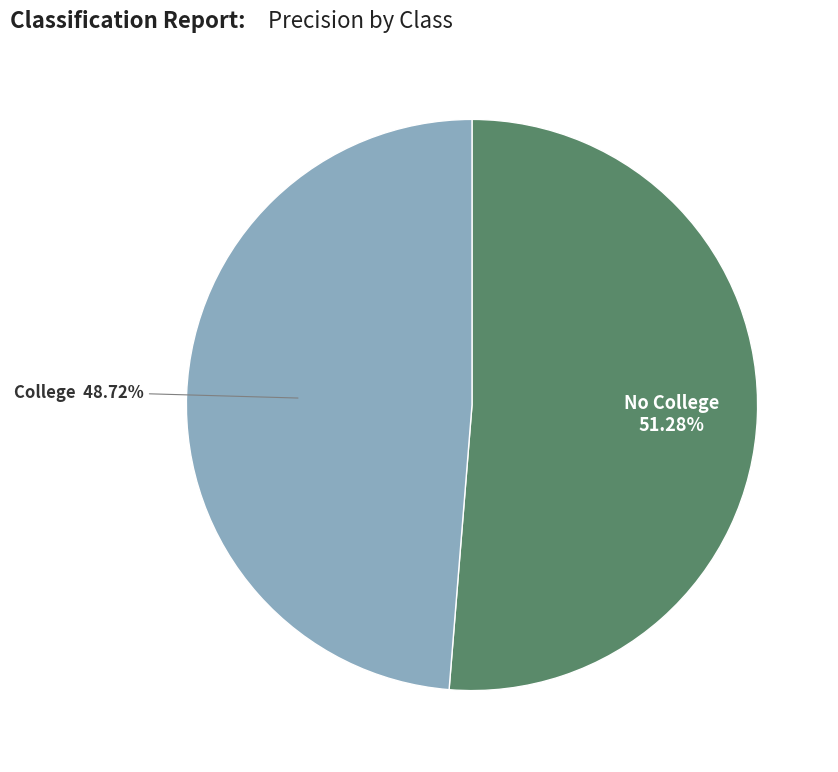

Combined, what portion of the pie is No College and College?

100.0%